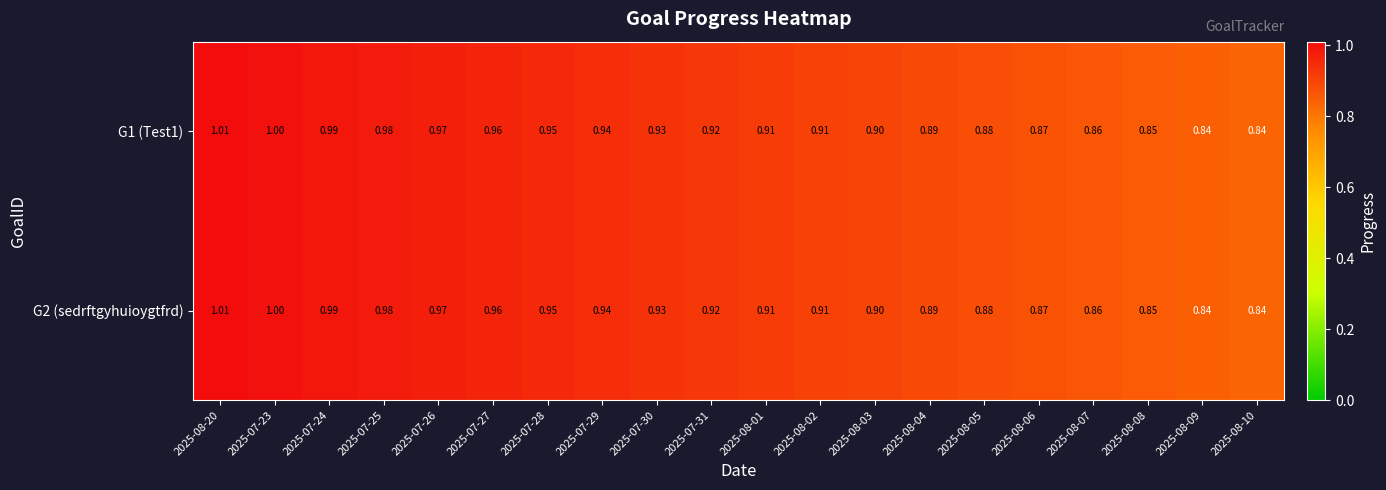

What is the total value across all series at 2025-08-04?

1.8